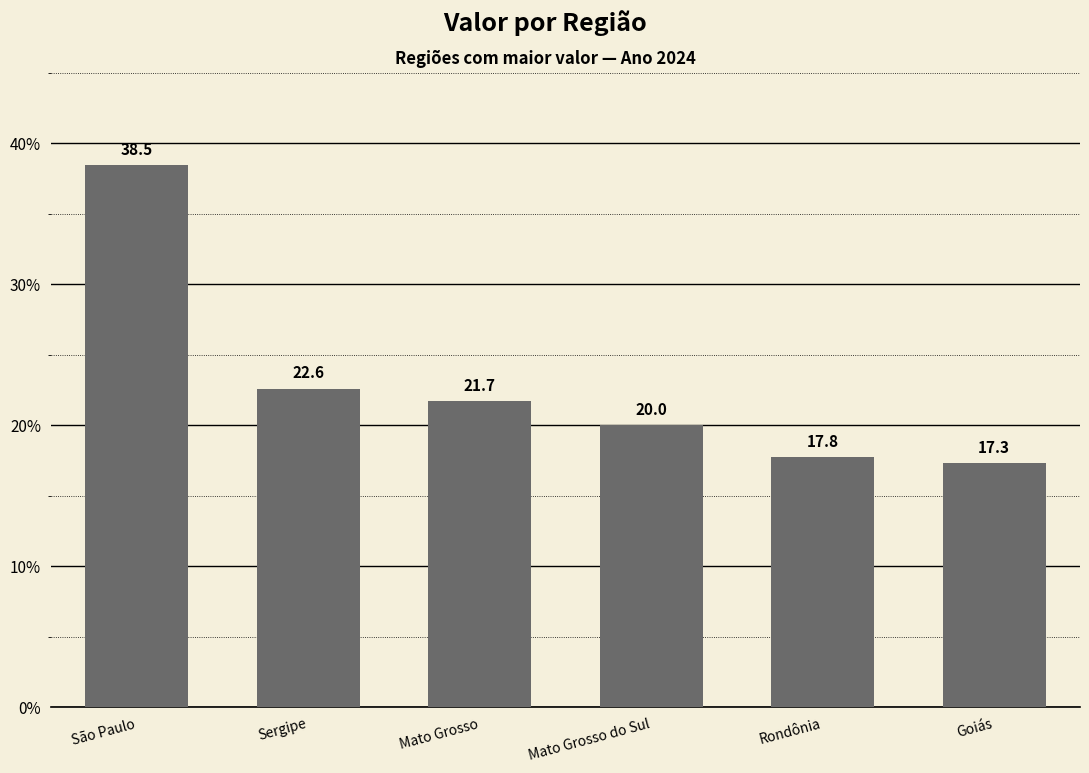

What value does the data have at São Paulo?

38.5